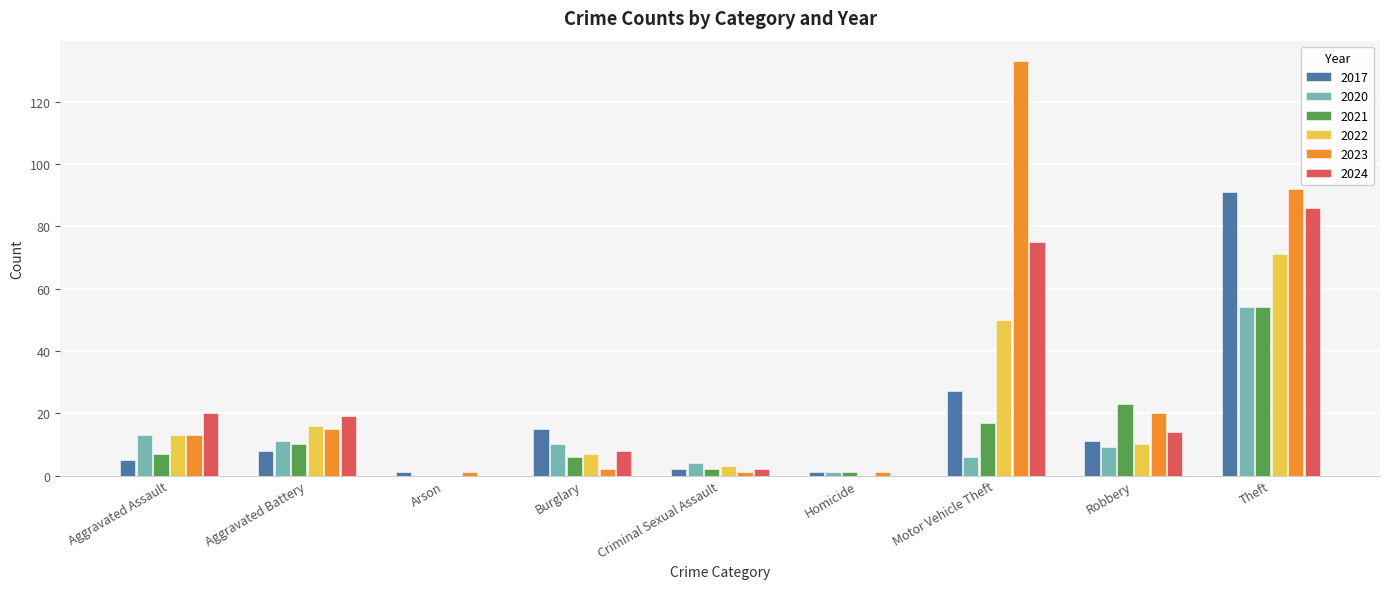

What is the total value across all series at Aggravated Battery?

79